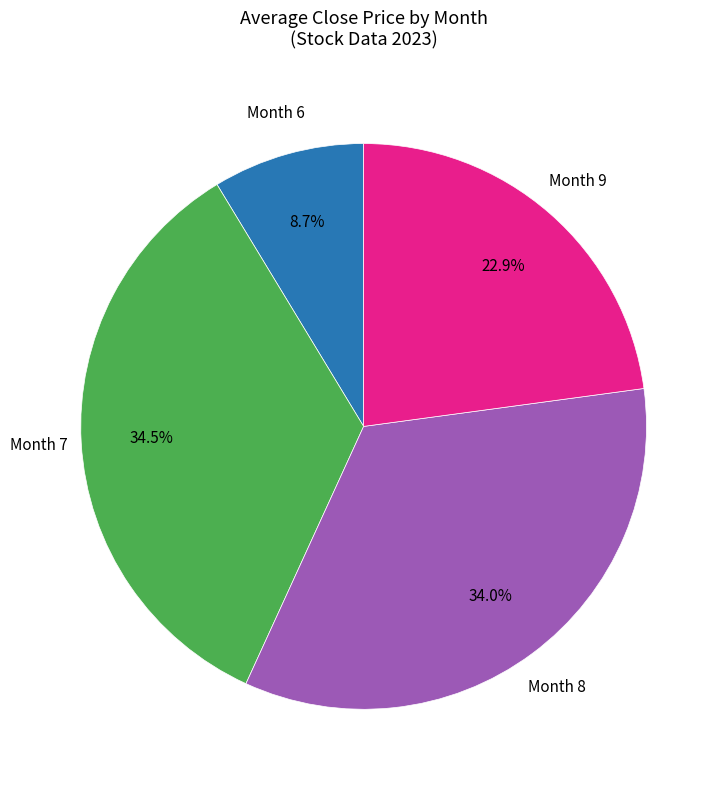

Is there any slice that represents more than half of the pie?

No